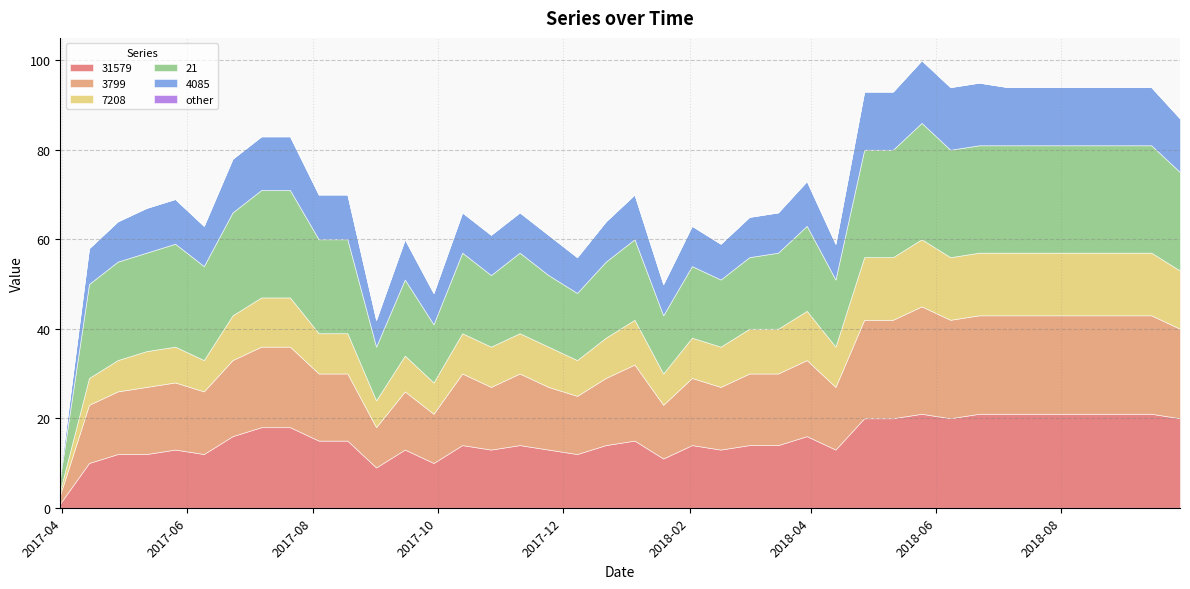

Reading right to left, what are all the values shown in this chart?

31579: 2018-09-28=20	2018-09-14=21	2018-08-31=21	2018-08-17=21	2018-08-03=21	2018-07-20=21	2018-07-06=21	2018-06-22=21	2018-06-08=20	2018-05-25=21	2018-05-11=20	2018-04-27=20	2018-04-13=13	2018-03-30=16	2018-03-16=14	2018-03-02=14	2018-02-16=13	2018-02-02=14	2018-01-19=11	2018-01-05=15	2017-12-22=14	2017-12-08=12	2017-11-24=13	2017-11-10=14	2017-10-27=13	2017-10-13=14	2017-09-29=10	2017-09-15=13	2017-09-01=9	2017-08-18=15	2017-08-04=15	2017-07-21=18	2017-07-07=18	2017-06-23=16	2017-06-09=12	2017-05-26=13	2017-05-12=12	2017-04-28=12	2017-04-14=10	2017-03-31=1
3799: 2018-09-28=20	2018-09-14=22	2018-08-31=22	2018-08-17=22	2018-08-03=22	2018-07-20=22	2018-07-06=22	2018-06-22=22	2018-06-08=22	2018-05-25=24	2018-05-11=22	2018-04-27=22	2018-04-13=14	2018-03-30=17	2018-03-16=16	2018-03-02=16	2018-02-16=14	2018-02-02=15	2018-01-19=12	2018-01-05=17	2017-12-22=15	2017-12-08=13	2017-11-24=14	2017-11-10=16	2017-10-27=14	2017-10-13=16	2017-09-29=11	2017-09-15=13	2017-09-01=9	2017-08-18=15	2017-08-04=15	2017-07-21=18	2017-07-07=18	2017-06-23=17	2017-06-09=14	2017-05-26=15	2017-05-12=15	2017-04-28=14	2017-04-14=13	2017-03-31=2
7208: 2018-09-28=13	2018-09-14=14	2018-08-31=14	2018-08-17=14	2018-08-03=14	2018-07-20=14	2018-07-06=14	2018-06-22=14	2018-06-08=14	2018-05-25=15	2018-05-11=14	2018-04-27=14	2018-04-13=9	2018-03-30=11	2018-03-16=10	2018-03-02=10	2018-02-16=9	2018-02-02=9	2018-01-19=7	2018-01-05=10	2017-12-22=9	2017-12-08=8	2017-11-24=9	2017-11-10=9	2017-10-27=9	2017-10-13=9	2017-09-29=7	2017-09-15=8	2017-09-01=6	2017-08-18=9	2017-08-04=9	2017-07-21=11	2017-07-07=11	2017-06-23=10	2017-06-09=7	2017-05-26=8	2017-05-12=8	2017-04-28=7	2017-04-14=6	2017-03-31=1
21: 2018-09-28=22	2018-09-14=24	2018-08-31=24	2018-08-17=24	2018-08-03=24	2018-07-20=24	2018-07-06=24	2018-06-22=24	2018-06-08=24	2018-05-25=26	2018-05-11=24	2018-04-27=24	2018-04-13=15	2018-03-30=19	2018-03-16=17	2018-03-02=16	2018-02-16=15	2018-02-02=16	2018-01-19=13	2018-01-05=18	2017-12-22=17	2017-12-08=15	2017-11-24=16	2017-11-10=18	2017-10-27=16	2017-10-13=18	2017-09-29=13	2017-09-15=17	2017-09-01=12	2017-08-18=21	2017-08-04=21	2017-07-21=24	2017-07-07=24	2017-06-23=23	2017-06-09=21	2017-05-26=23	2017-05-12=22	2017-04-28=22	2017-04-14=21	2017-03-31=3
4085: 2018-09-28=12	2018-09-14=13	2018-08-31=13	2018-08-17=13	2018-08-03=13	2018-07-20=13	2018-07-06=13	2018-06-22=14	2018-06-08=14	2018-05-25=14	2018-05-11=13	2018-04-27=13	2018-04-13=8	2018-03-30=10	2018-03-16=9	2018-03-02=9	2018-02-16=8	2018-02-02=9	2018-01-19=7	2018-01-05=10	2017-12-22=9	2017-12-08=8	2017-11-24=9	2017-11-10=9	2017-10-27=9	2017-10-13=9	2017-09-29=7	2017-09-15=9	2017-09-01=6	2017-08-18=10	2017-08-04=10	2017-07-21=12	2017-07-07=12	2017-06-23=12	2017-06-09=9	2017-05-26=10	2017-05-12=10	2017-04-28=9	2017-04-14=8	2017-03-31=1
other: 2018-09-28=0	2018-09-14=0	2018-08-31=0	2018-08-17=0	2018-08-03=0	2018-07-20=0	2018-07-06=0	2018-06-22=0	2018-06-08=0	2018-05-25=0	2018-05-11=0	2018-04-27=0	2018-04-13=0	2018-03-30=0	2018-03-16=0	2018-03-02=0	2018-02-16=0	2018-02-02=0	2018-01-19=0	2018-01-05=0	2017-12-22=0	2017-12-08=0	2017-11-24=0	2017-11-10=0	2017-10-27=0	2017-10-13=0	2017-09-29=0	2017-09-15=0	2017-09-01=0	2017-08-18=0	2017-08-04=0	2017-07-21=0	2017-07-07=0	2017-06-23=0	2017-06-09=0	2017-05-26=0	2017-05-12=0	2017-04-28=0	2017-04-14=0	2017-03-31=0